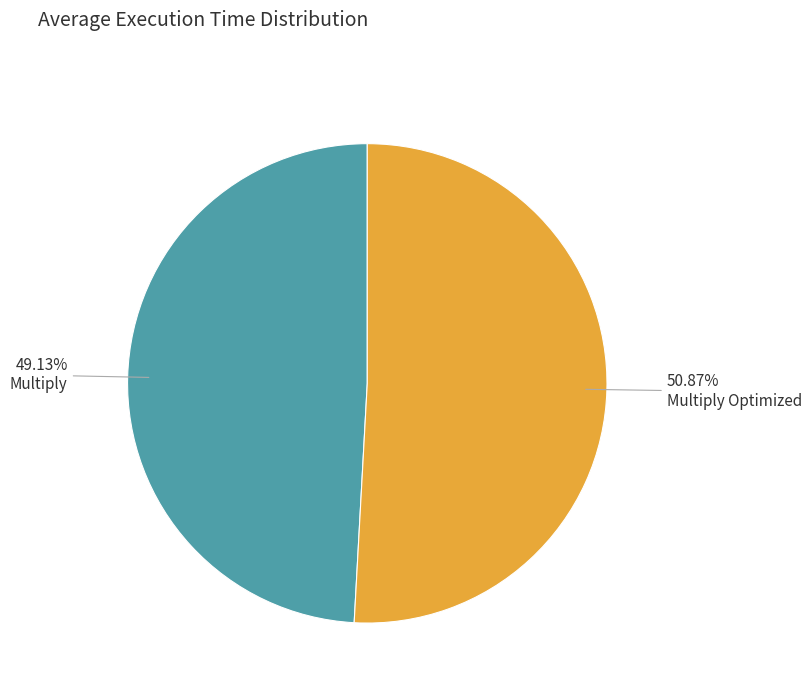

Rank the categories by value from lowest to highest.

Multiply, Multiply Optimized